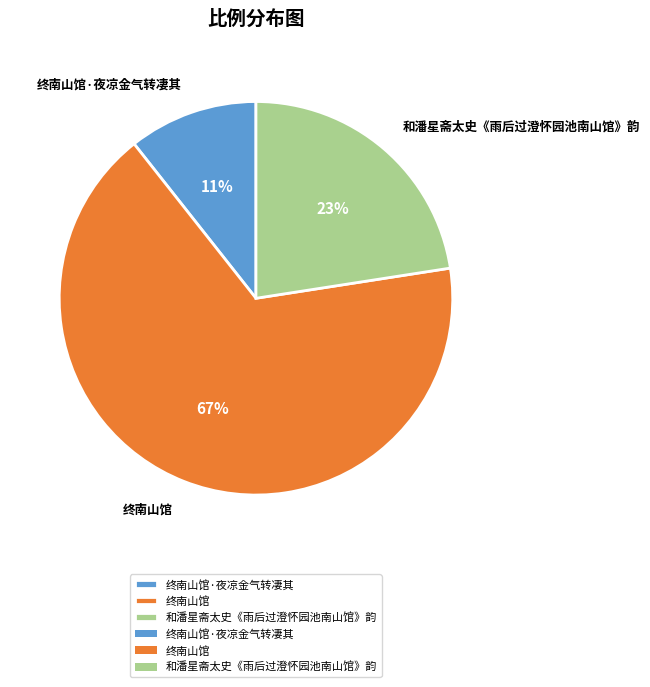

Rank the categories by value from lowest to highest.

终南山馆·夜凉金气转凄其, 和潘星斋太史《雨后过澄怀园池南山馆》韵, 终南山馆